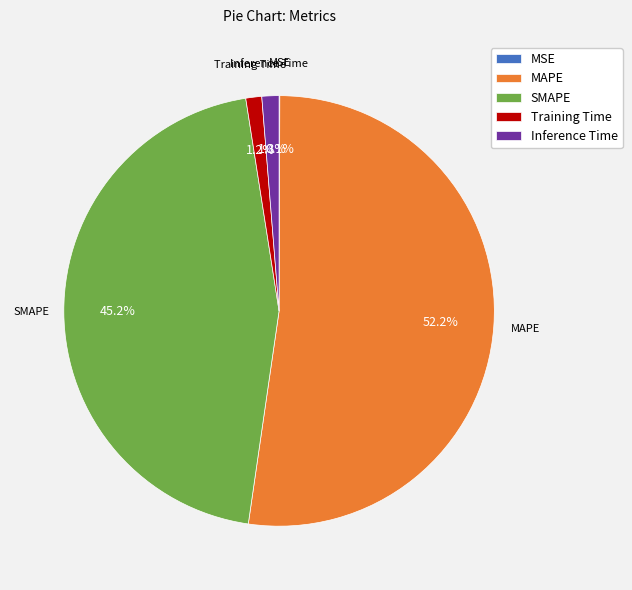

What is the majority slice?

MAPE